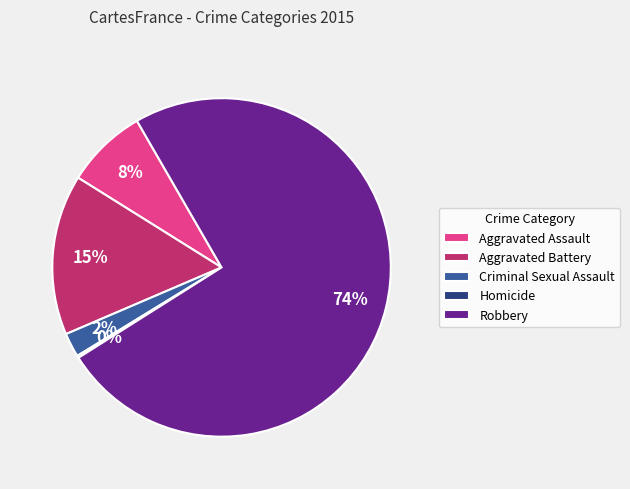

To the nearest percent, what is the average slice percentage?

20%